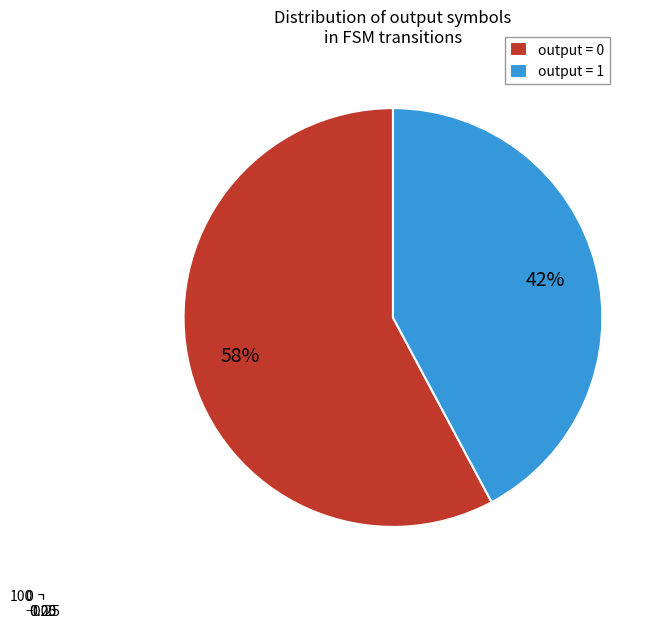

How many segments does this pie chart have?

2